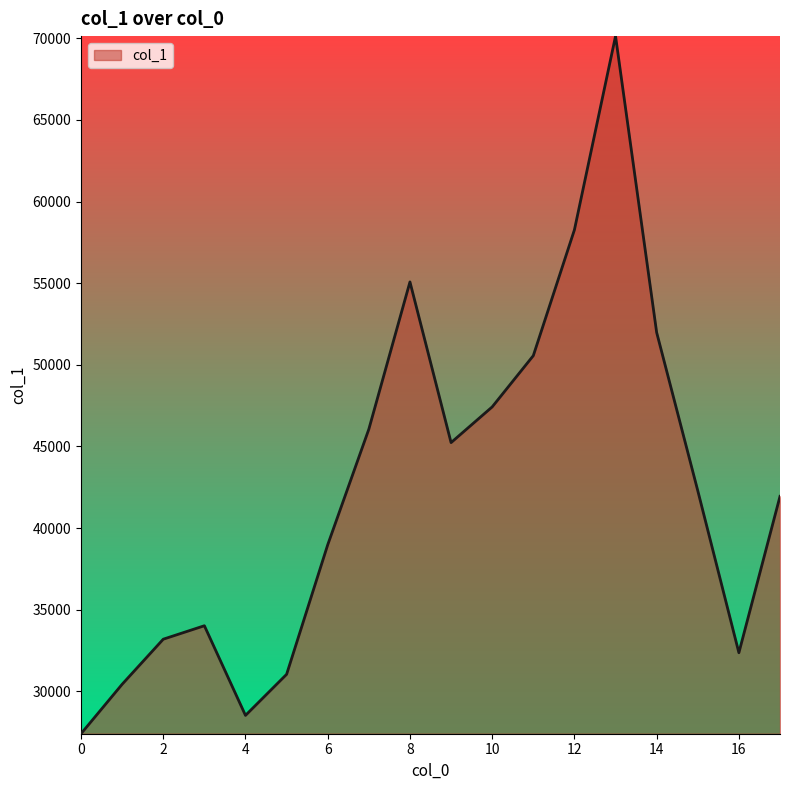

What is the greatest value displayed?

70128